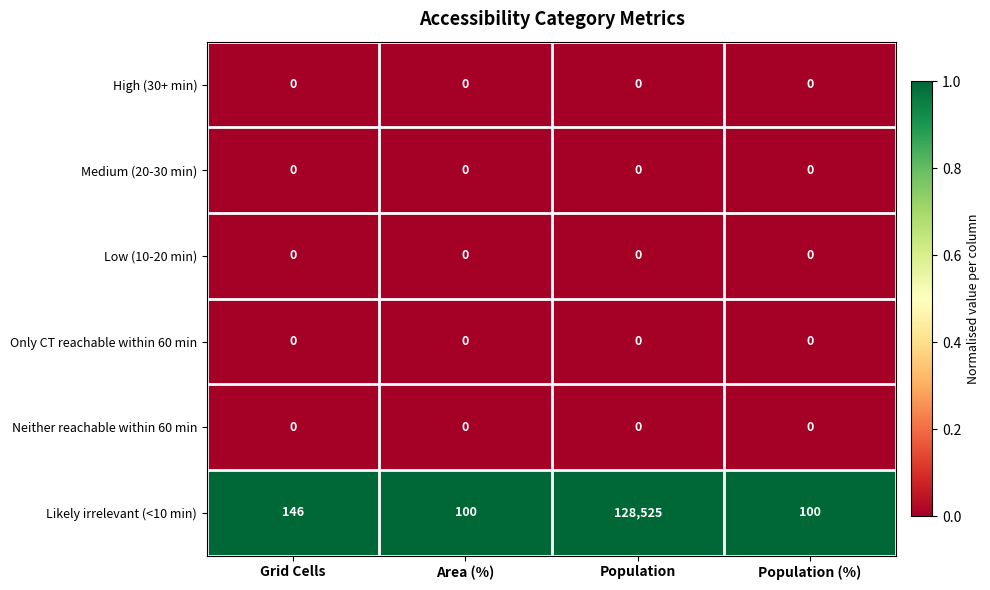

Reading left to right, transcribe all the data shown in this chart.

High (30+ min): 0	0	0	0
Medium (20-30 min): 0	0	0	0
Low (10-20 min): 0	0	0	0
Only CT reachable within 60 min: 0	0	0	0
Neither reachable within 60 min: 0	0	0	0
Likely irrelevant (<10 min): 146	100	128525	100